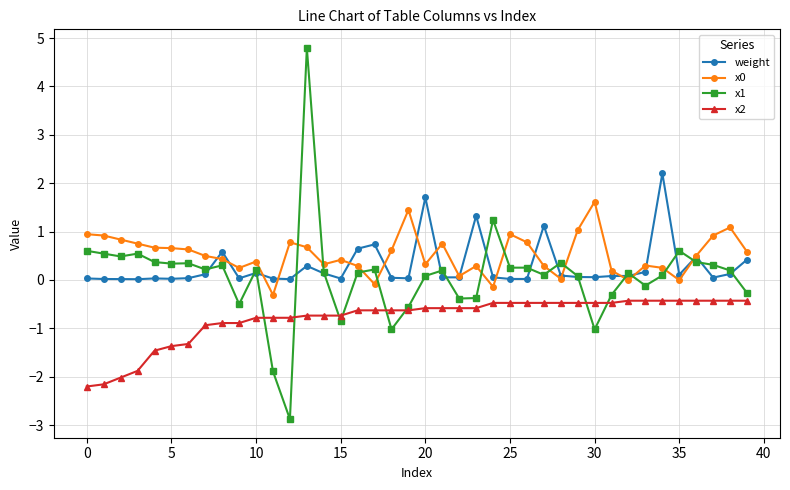

Which series has the widest spread of values?

x1